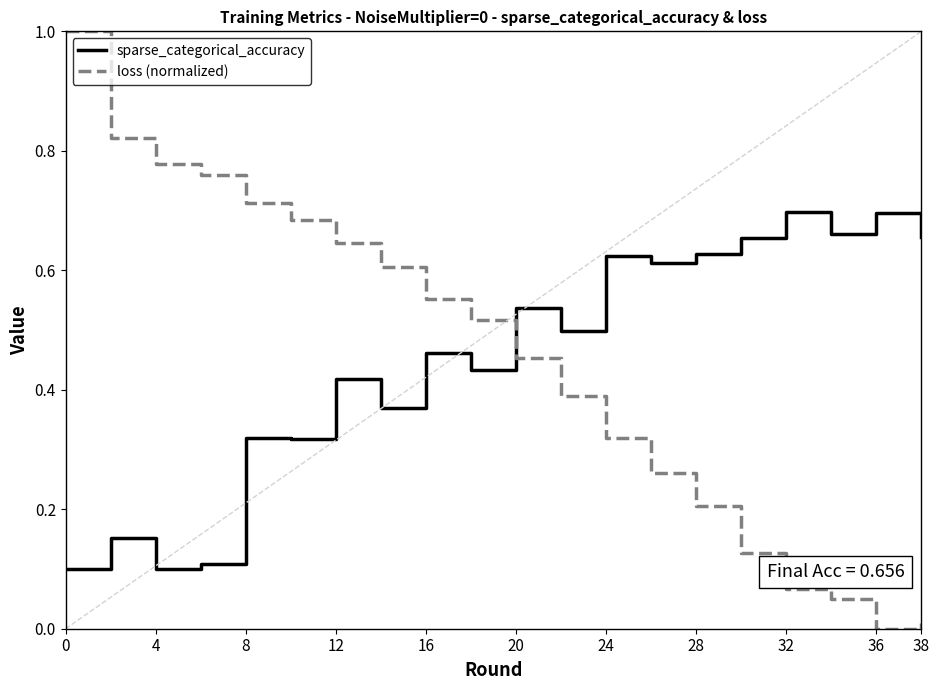

Rank the series by their maximum value, from lowest to highest.

sparse_categorical_accuracy, loss (normalized)